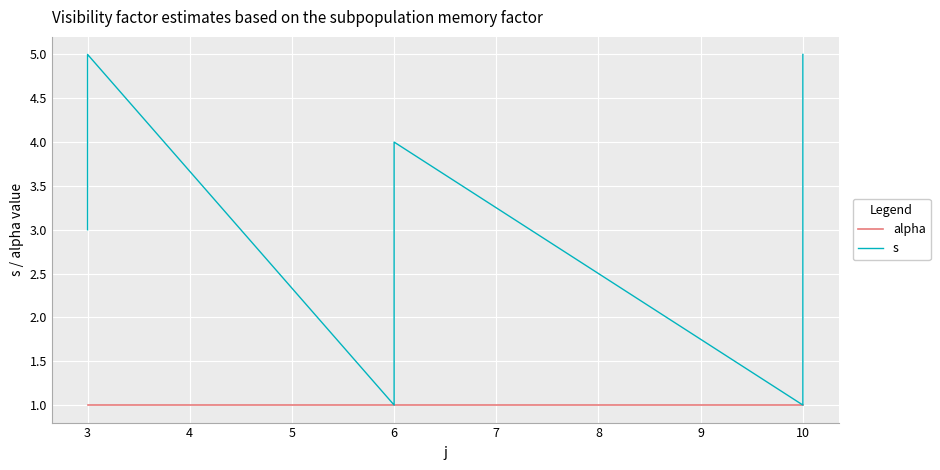

The value of s at 6 is 2. True or false?

True